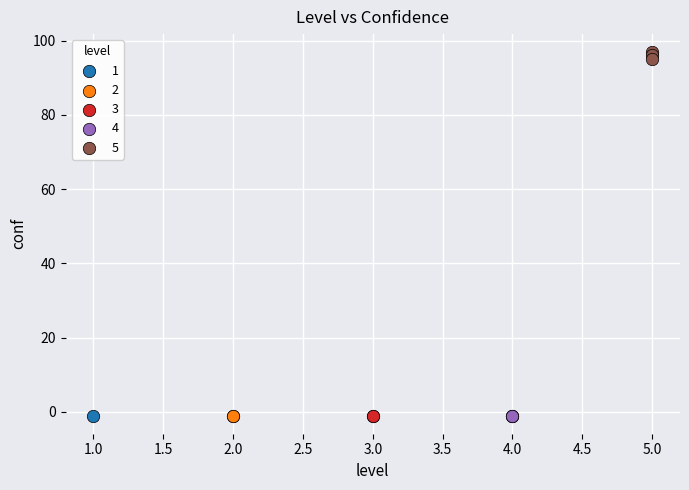

What are all the series names shown in the legend?

1, 2, 3, 4, 5